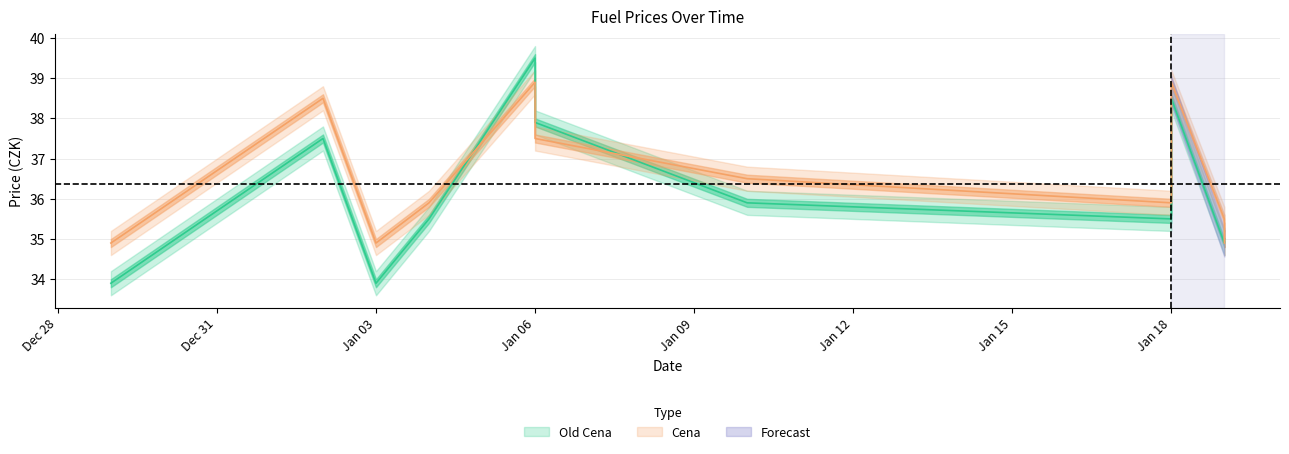

In Old Cena, how many points are lower than both neighbors (excluding endpoints)?

3